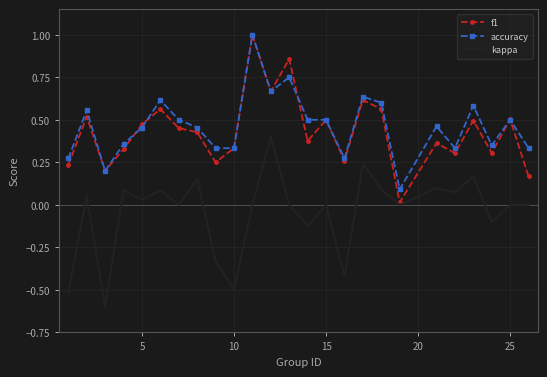

True or false: accuracy and kappa intersect in this chart.

False